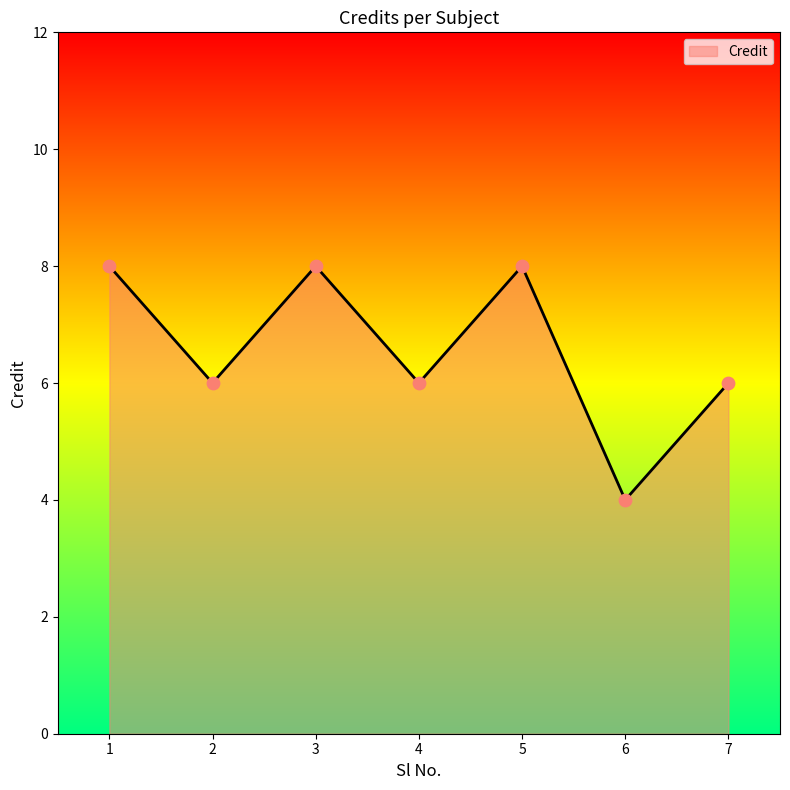

Which has a higher value, 3 or 7?

3